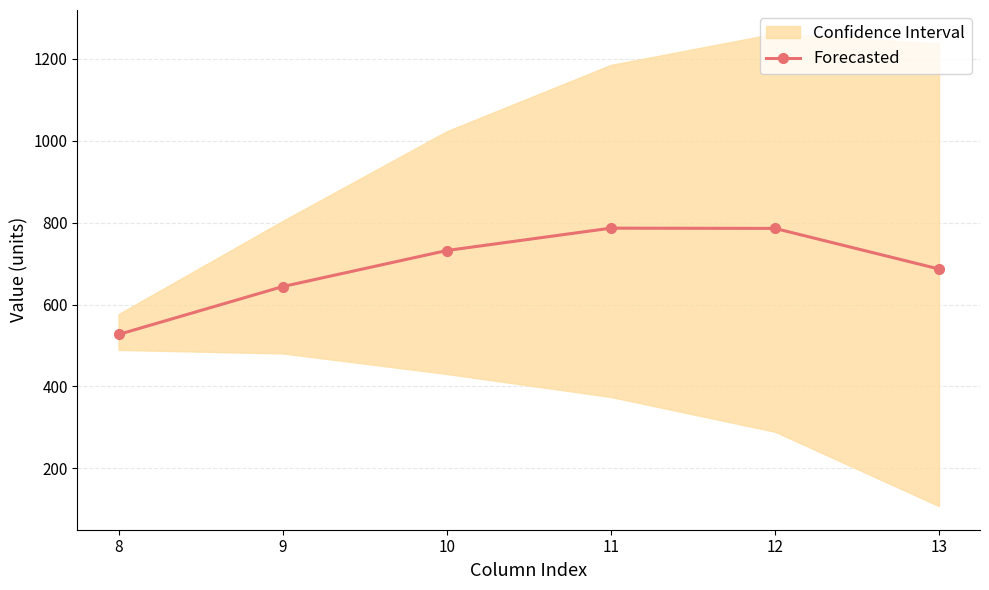

List the labels in order of value, smallest first.

8, 9, 13, 10, 12, 11